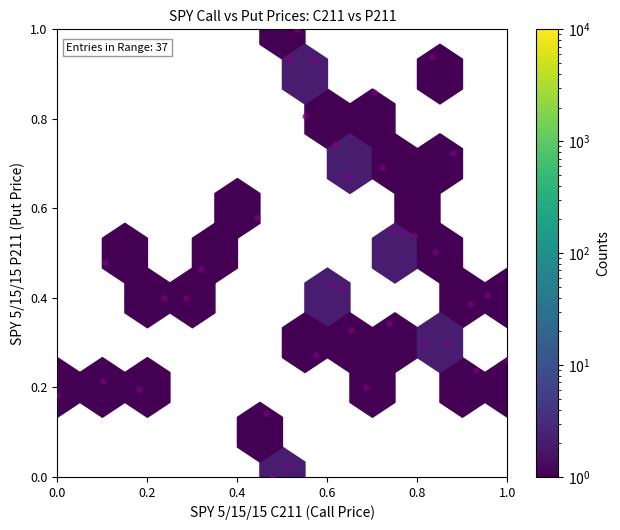

What is the range of X values (max minus min)?

1.0